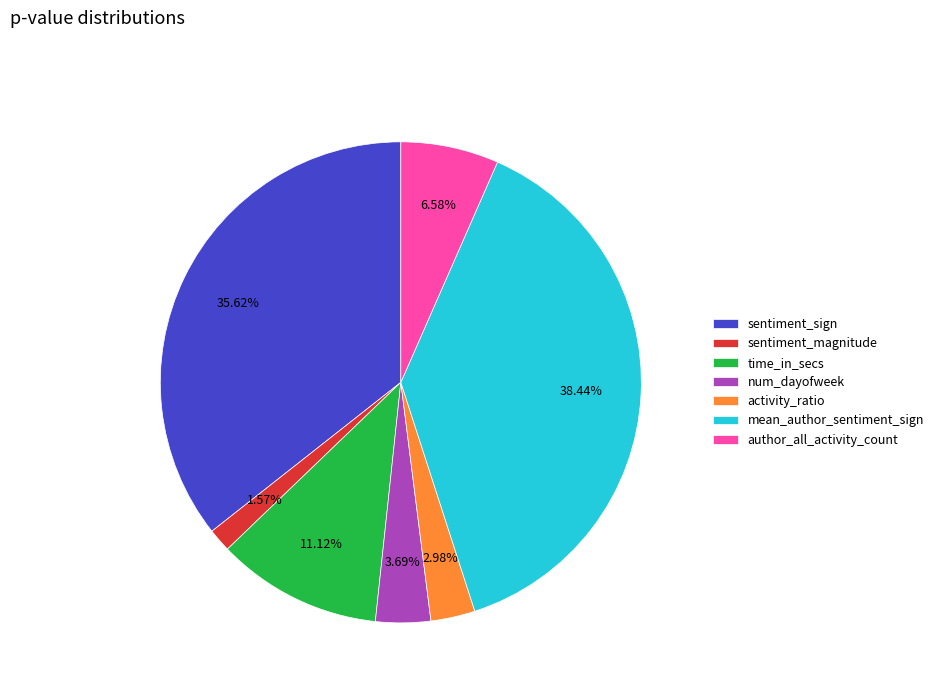

Is there any slice that represents more than half of the pie?

No